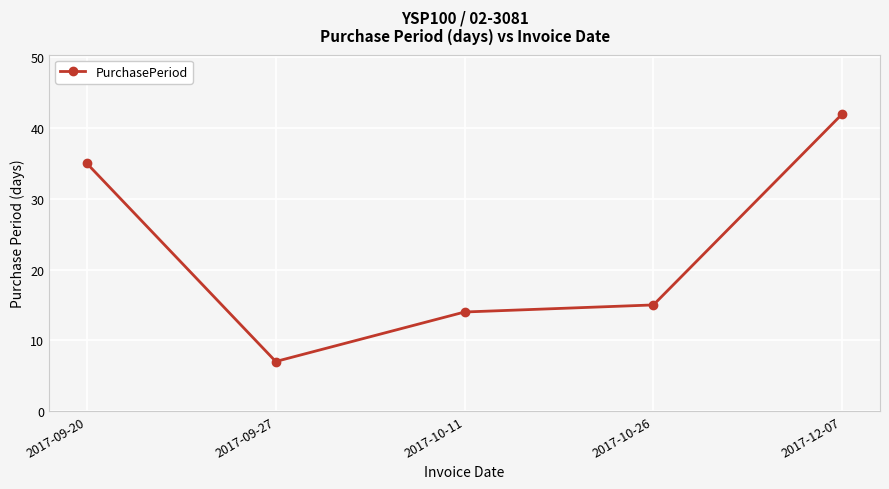

What is the label of the 1st point from the left?

2017-09-20